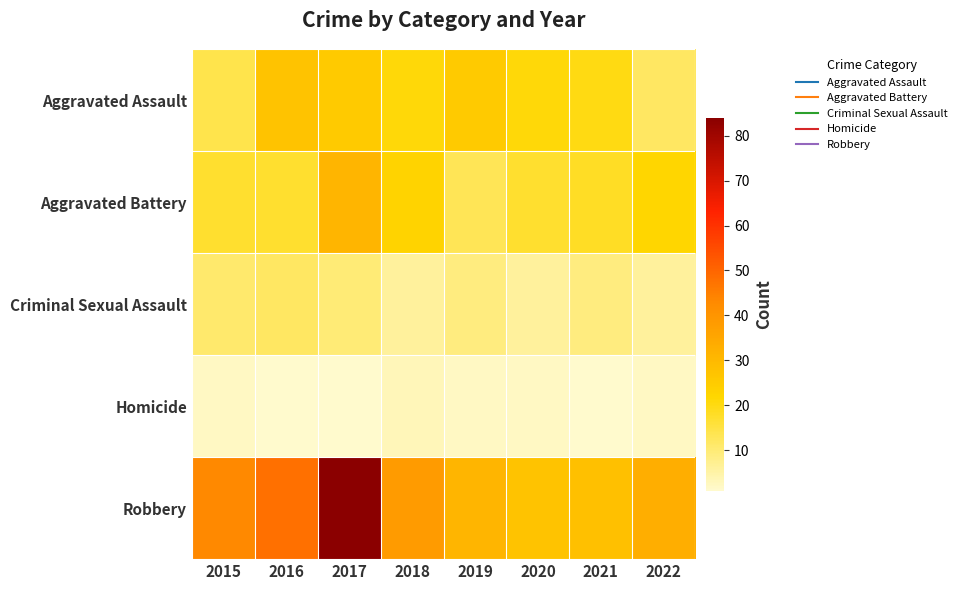

List the series in order of their peak value, lowest first.

Homicide, Criminal Sexual Assault, Aggravated Assault, Aggravated Battery, Robbery